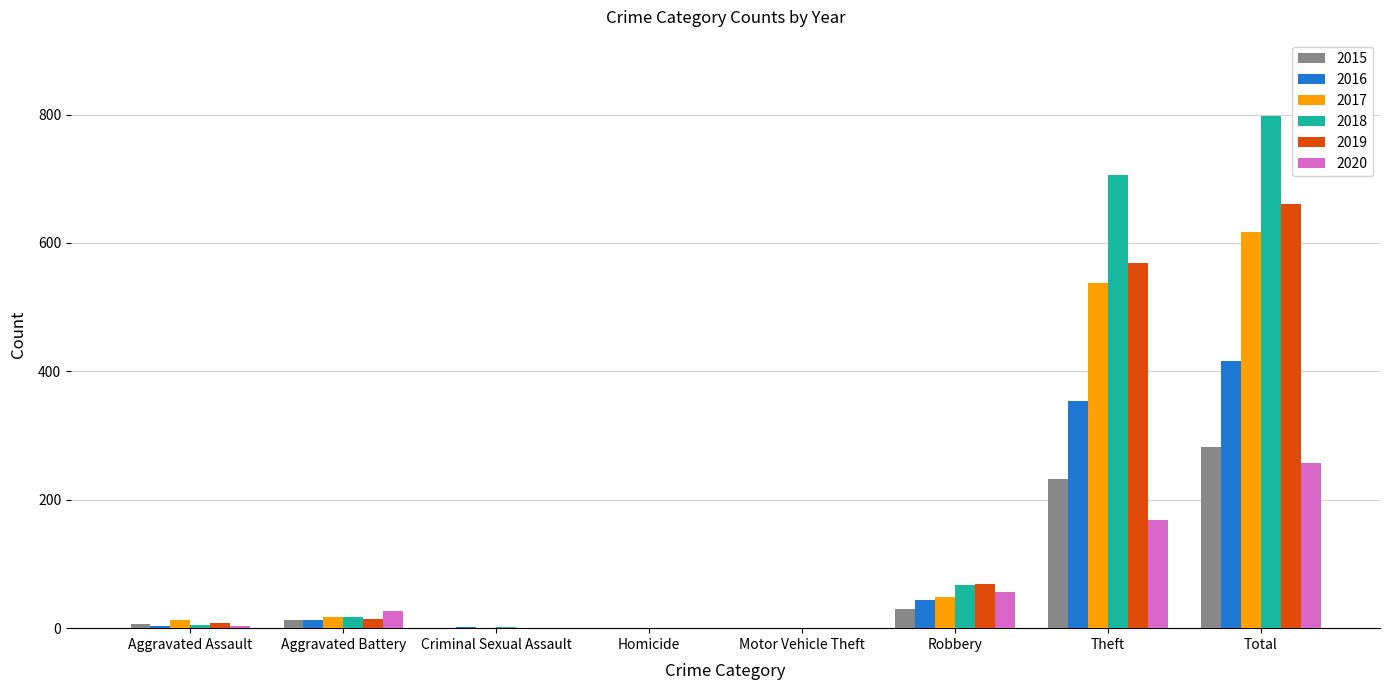

What is the highest value of the 2018 series?

797